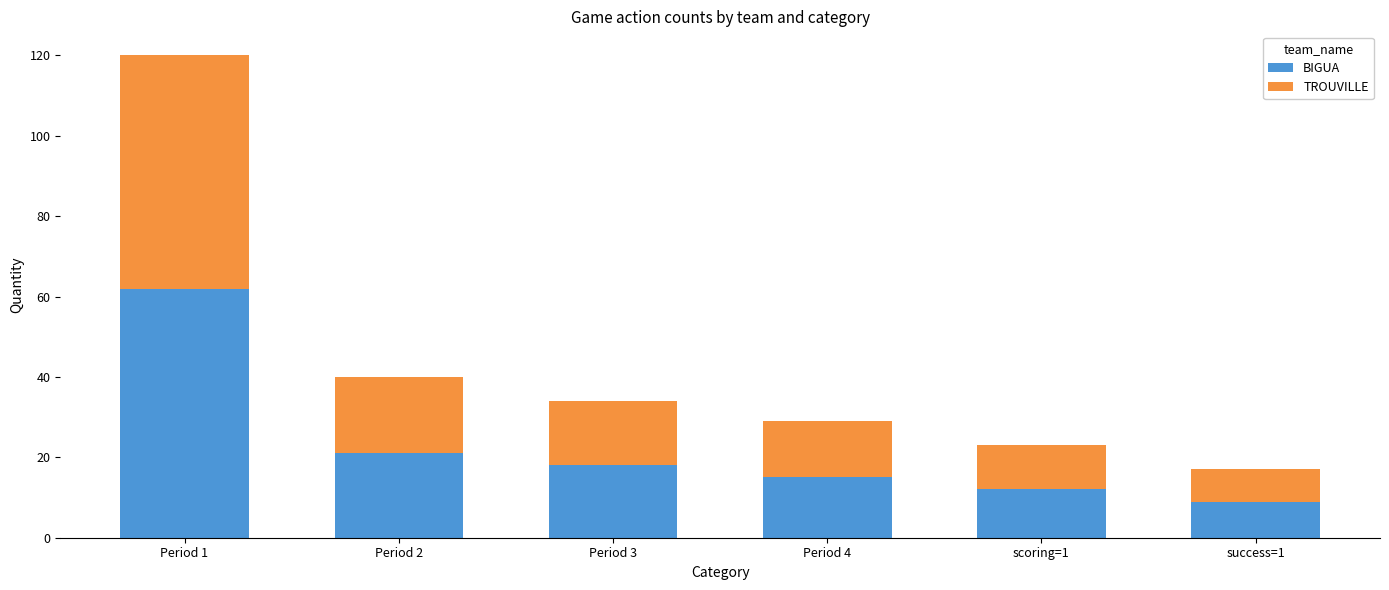

What is the difference between the maximum and minimum values in the BIGUA series?

53